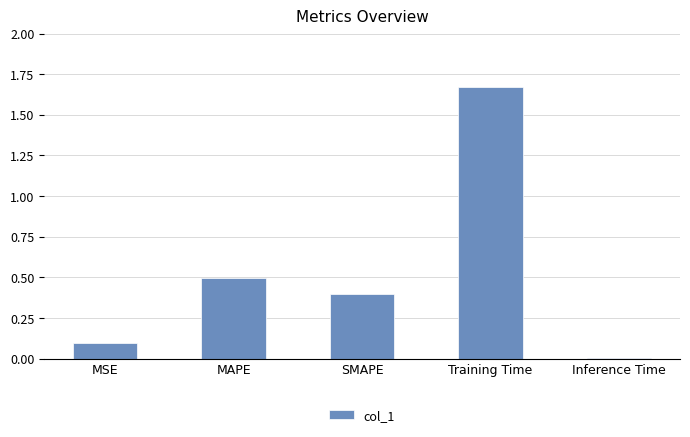

Where is the data nearest to the value 0?

Inference Time